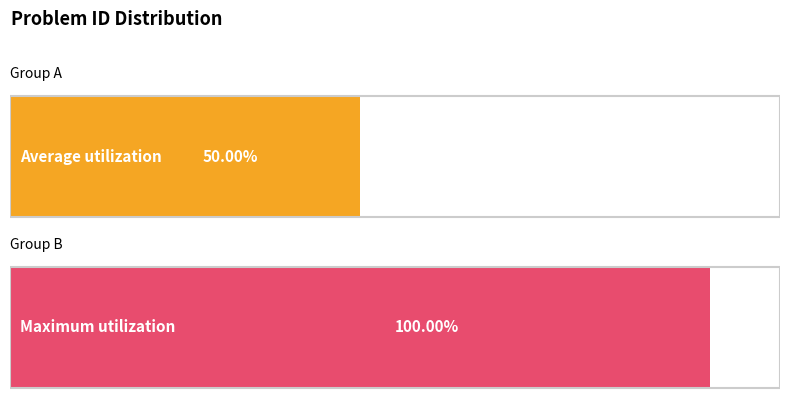

What is the change in value from 8 to 14?

+6